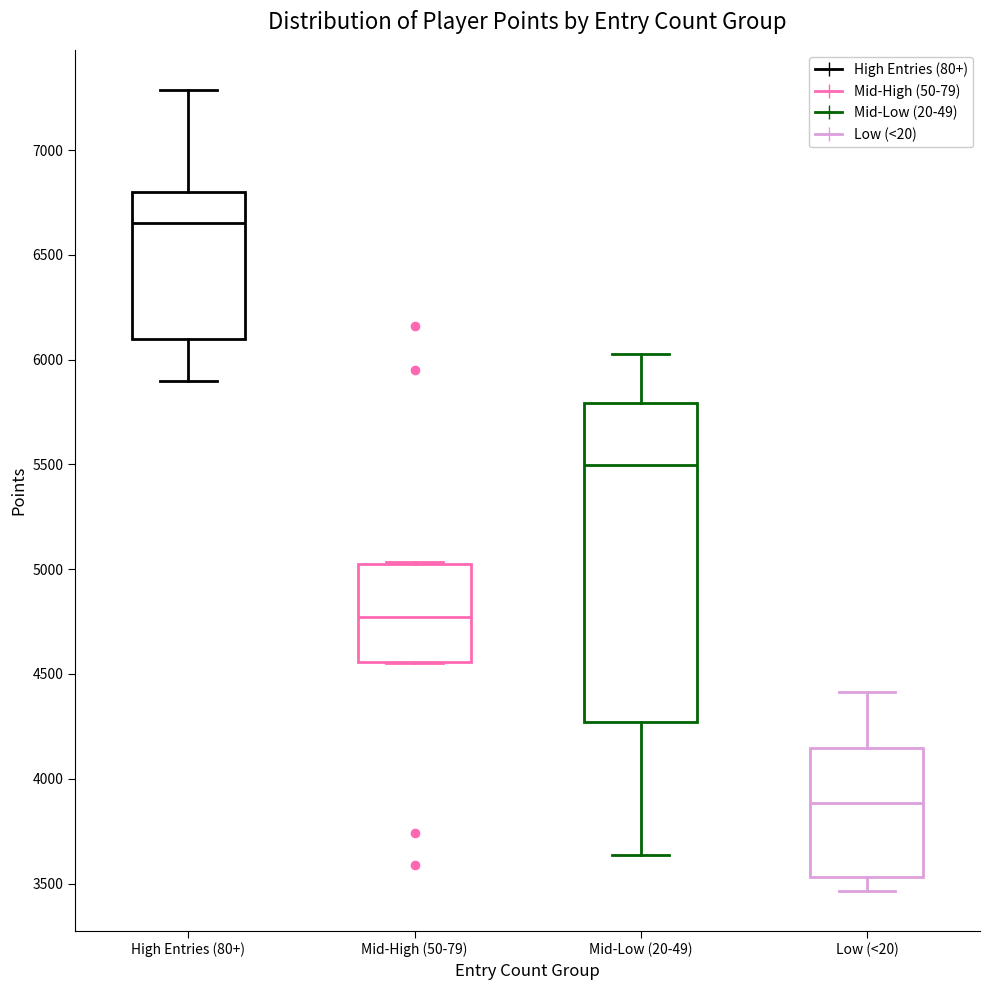

Reading left to right, transcribe this box plot: for each box, give where its median line is, the range the box spans, and where its two whiskers end, as read against the y-axis. The values are not printed on the chart, so give them approximately, as read against the axis.

High Entries (80+): median 6650, box 6100 to 6800, whiskers 5900 to 7300
Mid-High (50-79): median 4750, box 4550 to 5000, whiskers 4550 to 5050
Mid-Low (20-49): median 5500, box 4250 to 5800, whiskers 3650 to 6050
Low (<20): median 3900, box 3550 to 4150, whiskers 3450 to 4400